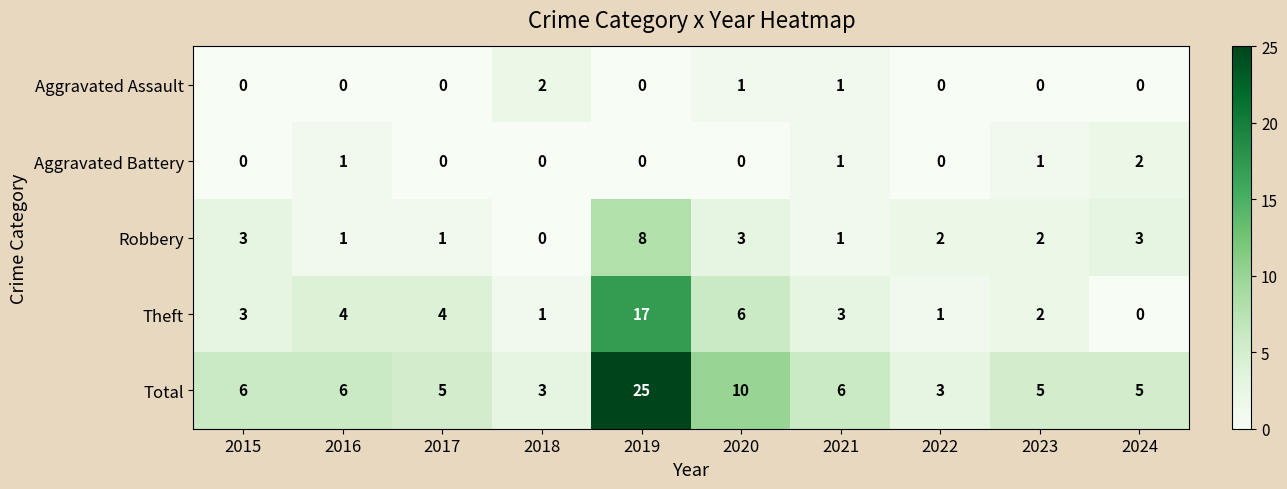

The Robbery series shows 1 at 2016. True or false?

True